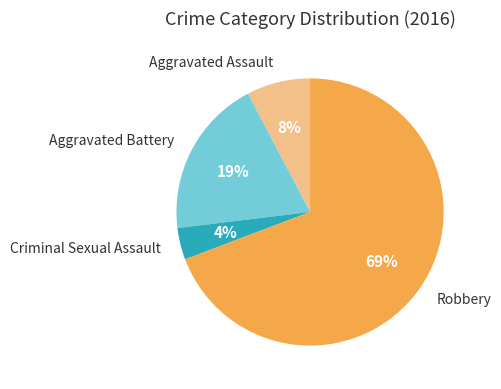

Which slice represents more than half of the pie?

Robbery